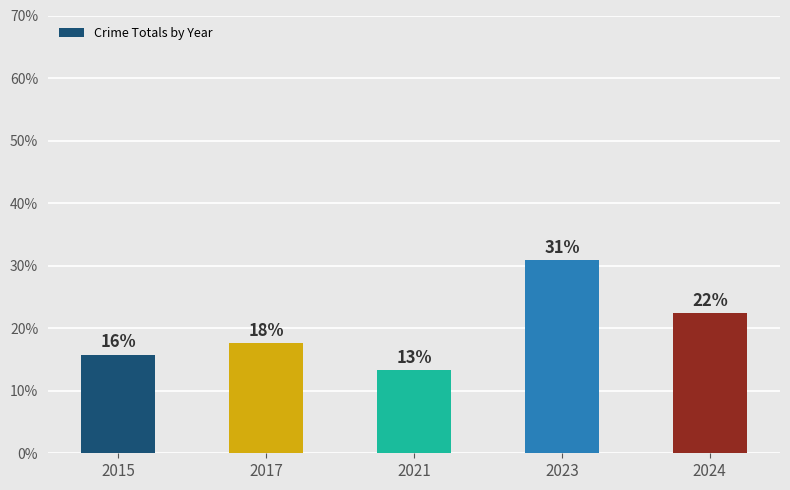

Which label corresponds to the largest value in the chart?

2023